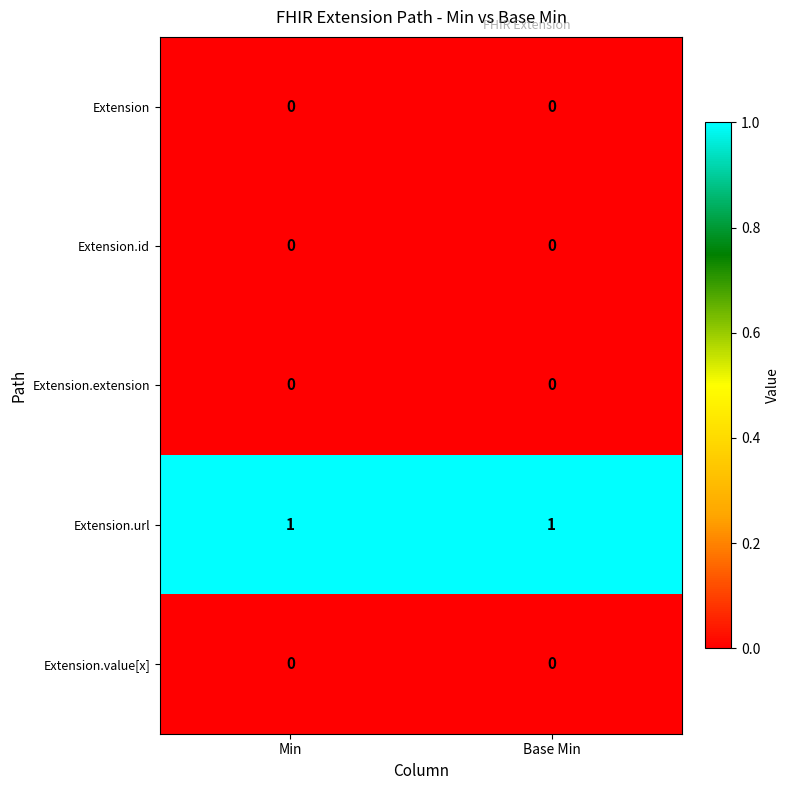

Which series has the largest total across all categories?

Extension.url